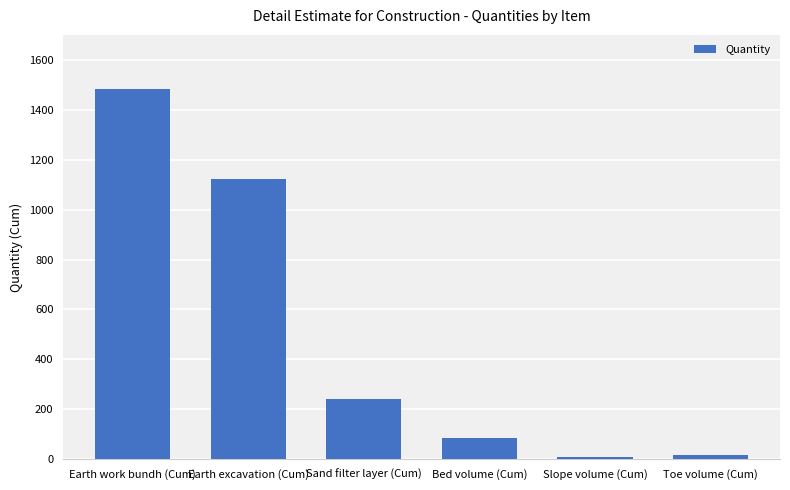

What is the label of the 1st bar from the left?

Earth work bundh (Cum)